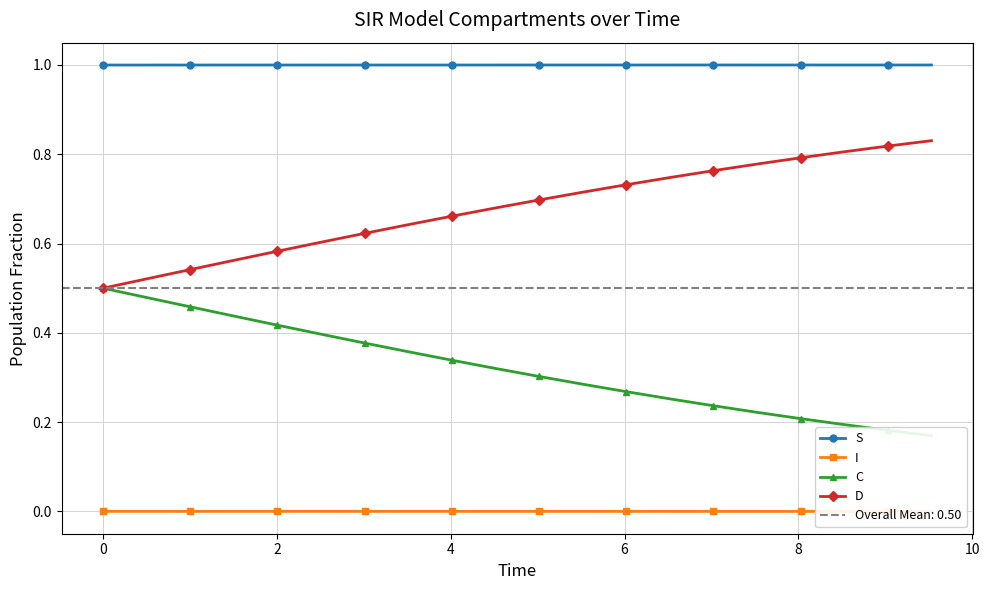

What is the lowest value of the S series?

1.0